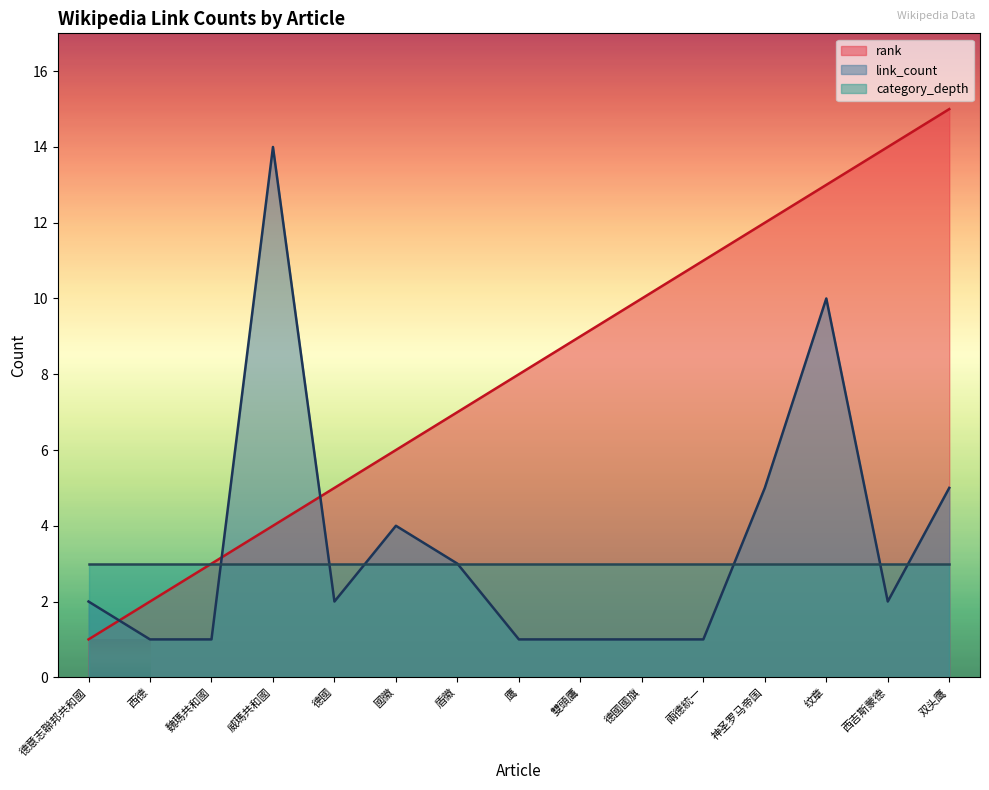

Between 國徽 and 纹章, which is larger?

纹章